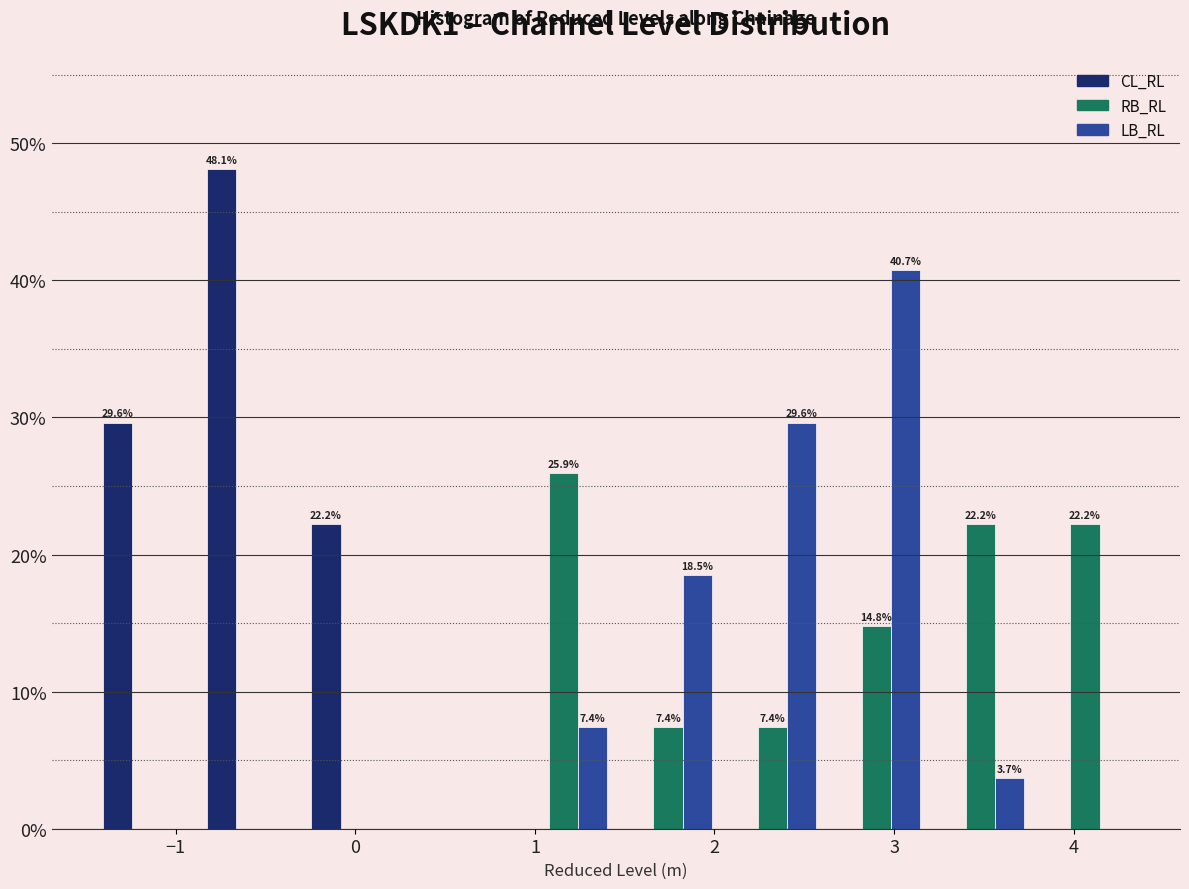

In the RB_RL series, which range on the x-axis has the tallest bar?

0.9 to 1.5